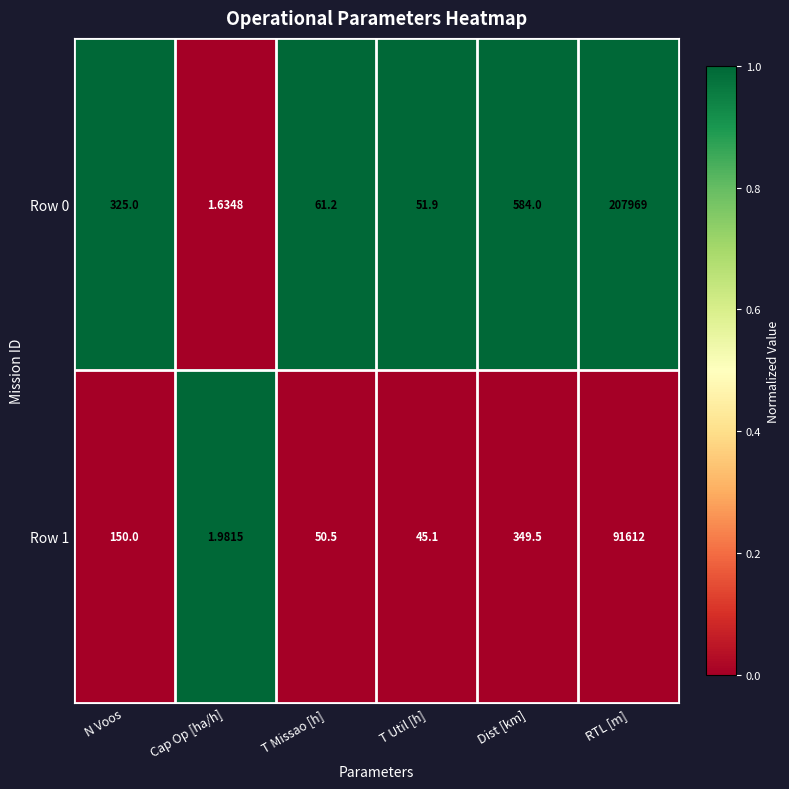

Is the value of Row 0 at T Missao [h] greater than the value of Row 1 at N Voos?

No